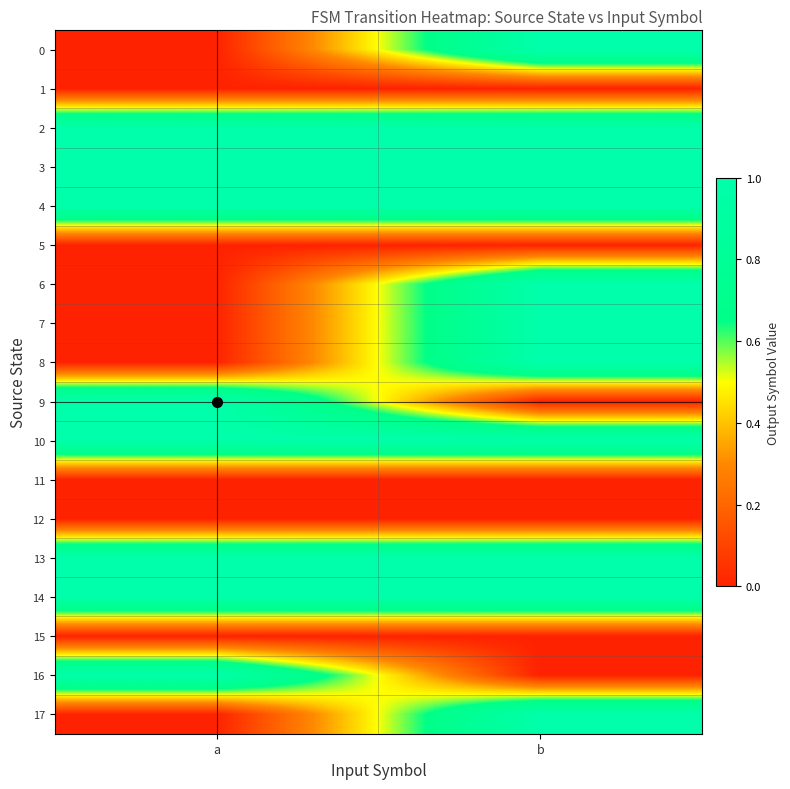

Which series has the largest total across all categories?

2